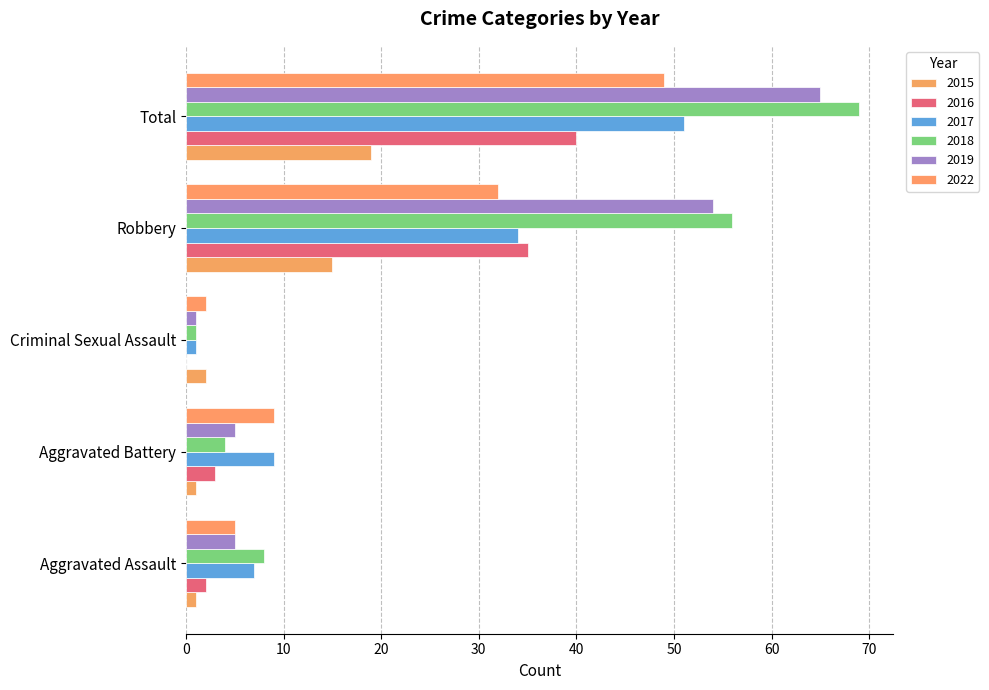

Reading left to right, what are all the values shown in this chart?

2015: Aggravated Assault=1	Aggravated Battery=1	Criminal Sexual Assault=2	Robbery=15	Total=19
2016: Aggravated Assault=2	Aggravated Battery=3	Criminal Sexual Assault=0	Robbery=35	Total=40
2017: Aggravated Assault=7	Aggravated Battery=9	Criminal Sexual Assault=1	Robbery=34	Total=51
2018: Aggravated Assault=8	Aggravated Battery=4	Criminal Sexual Assault=1	Robbery=56	Total=69
2019: Aggravated Assault=5	Aggravated Battery=5	Criminal Sexual Assault=1	Robbery=54	Total=65
2022: Aggravated Assault=5	Aggravated Battery=9	Criminal Sexual Assault=2	Robbery=32	Total=49